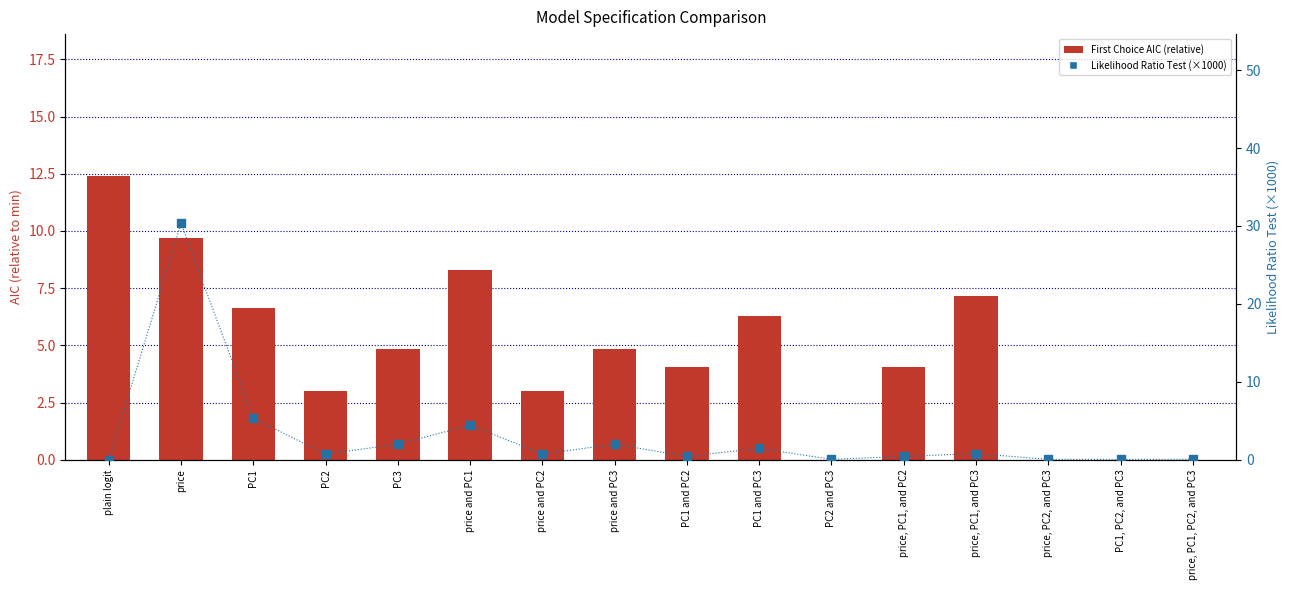

At how many categories does at least one series exceed 26?

1